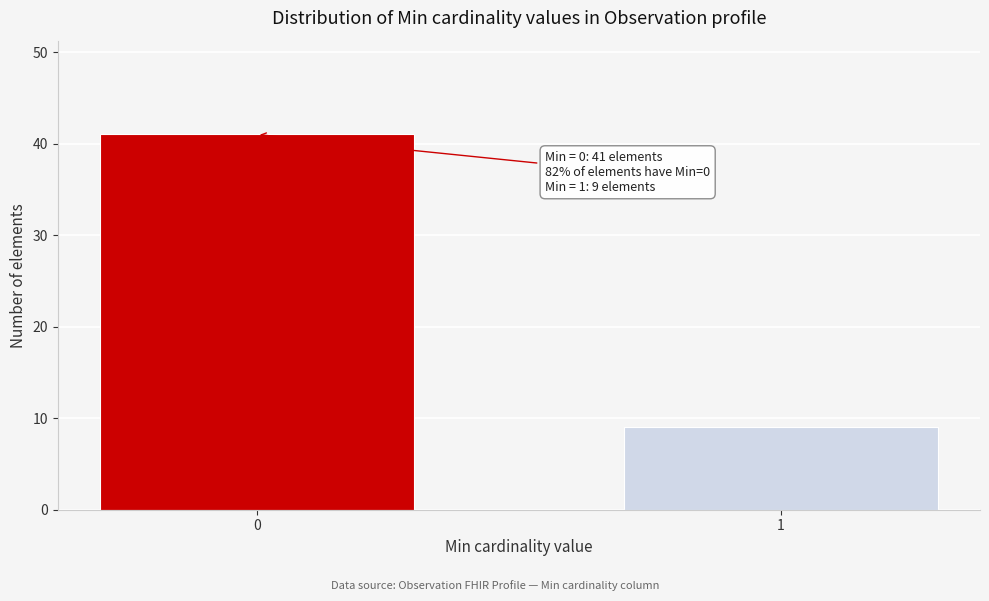

Reading left to right, transcribe all the data shown in this chart.

41	9